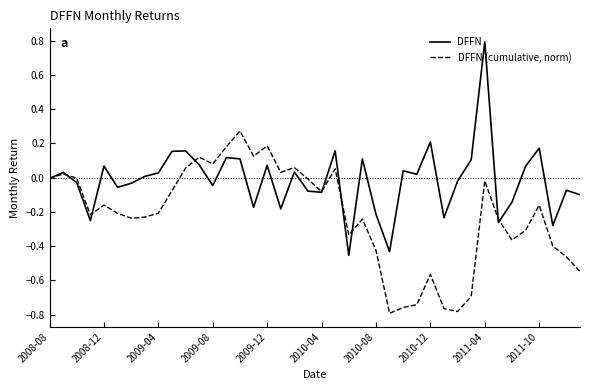

How many categories are shown in the chart?

40